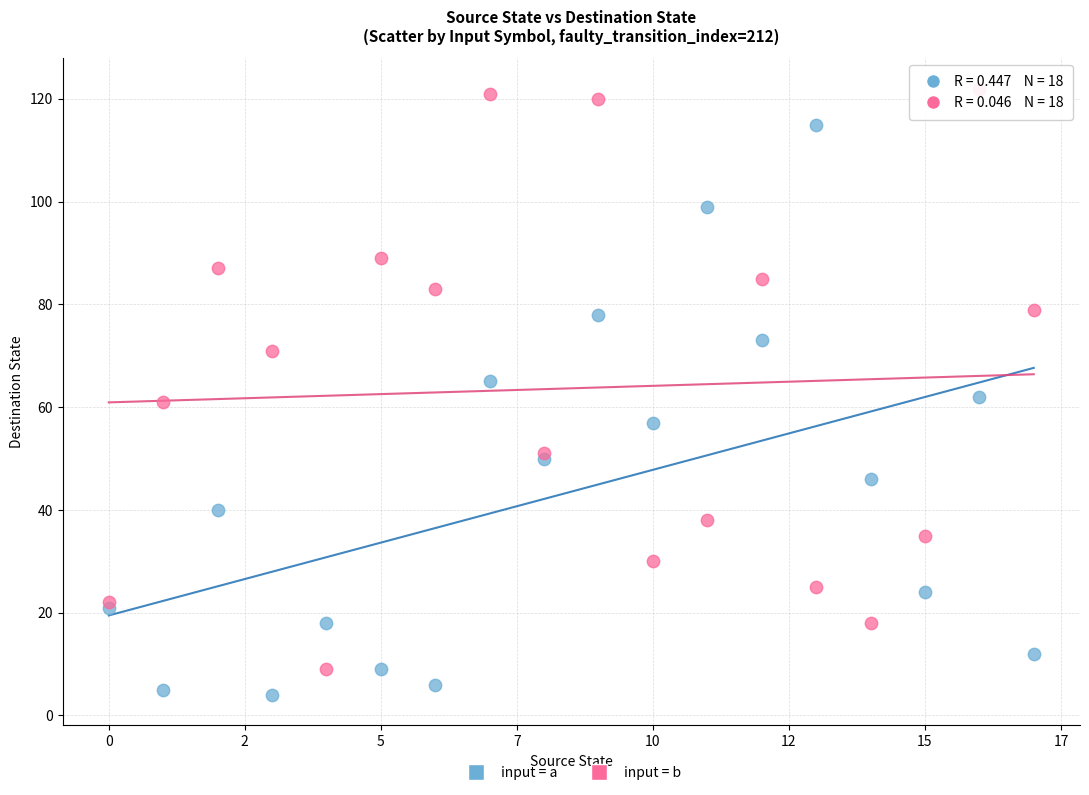

What are all the series names shown in the legend?

input = a, input = b